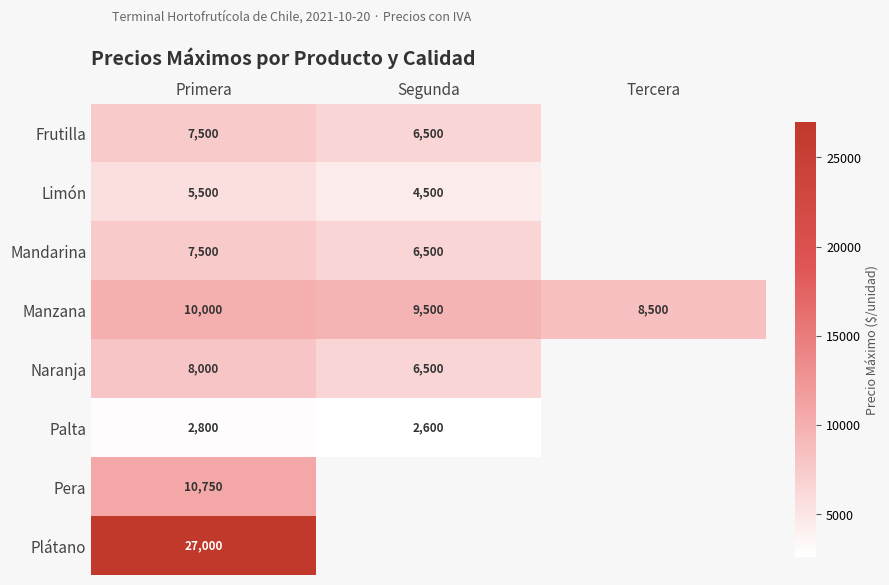

Is it true that Frutilla equals 4455 at Segunda?

False